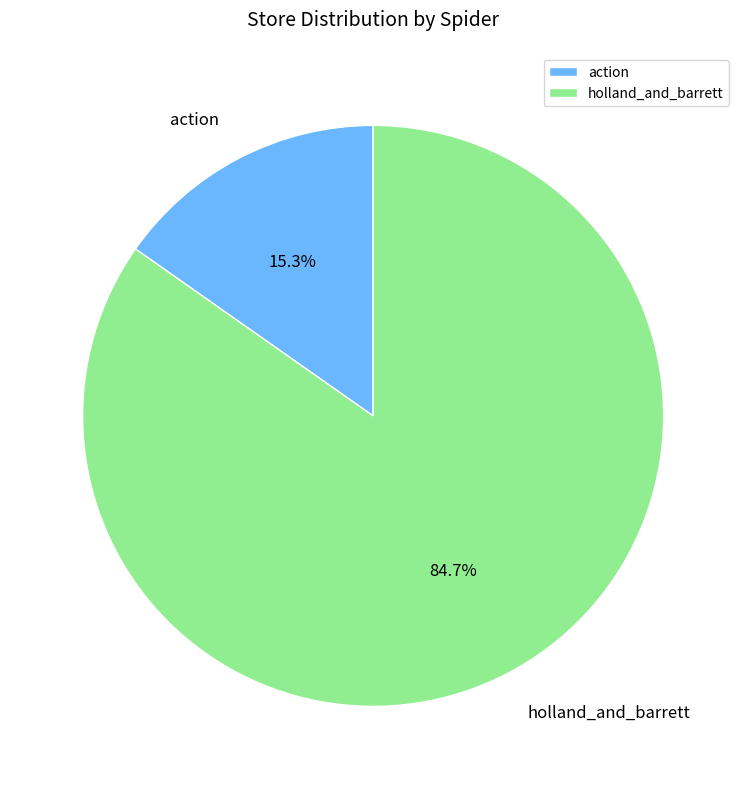

What is the ratio of the value at action to the value at holland_and_barrett?

0.2